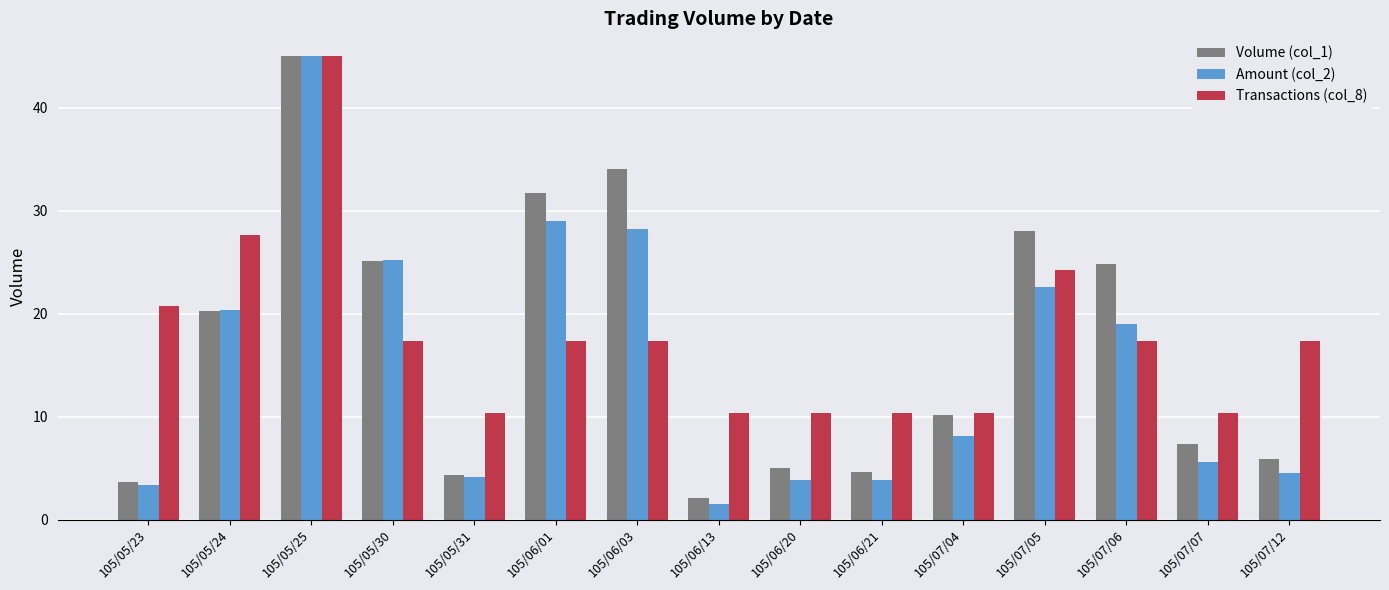

How many data points in Transactions (col_8) are less than 17?

6